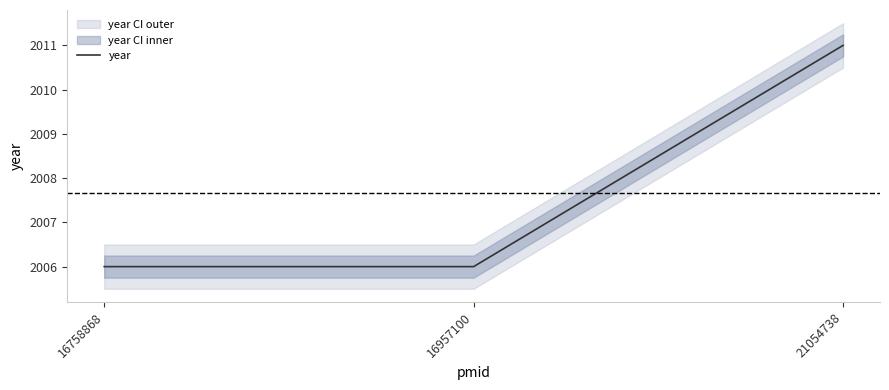

List the labels in order of value, largest first.

21054738, 16758868, 16957100